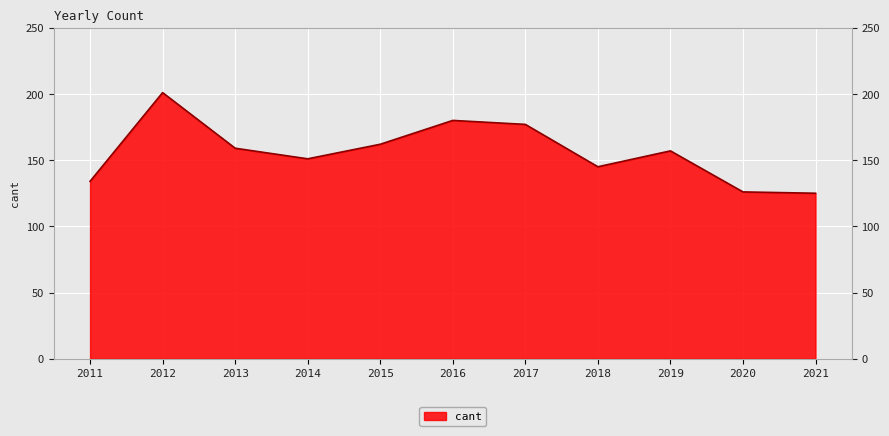

Does the chart display data point markers on the line(s)?

No